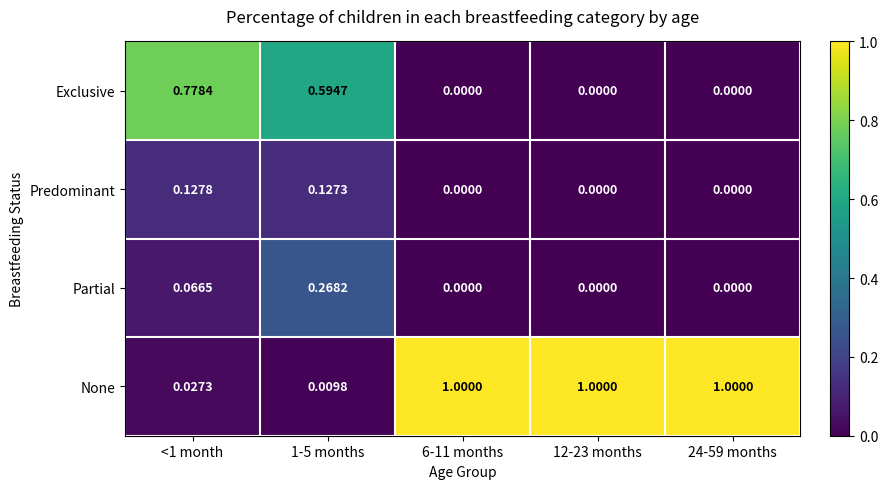

Which series has the largest range (max minus min)?

None